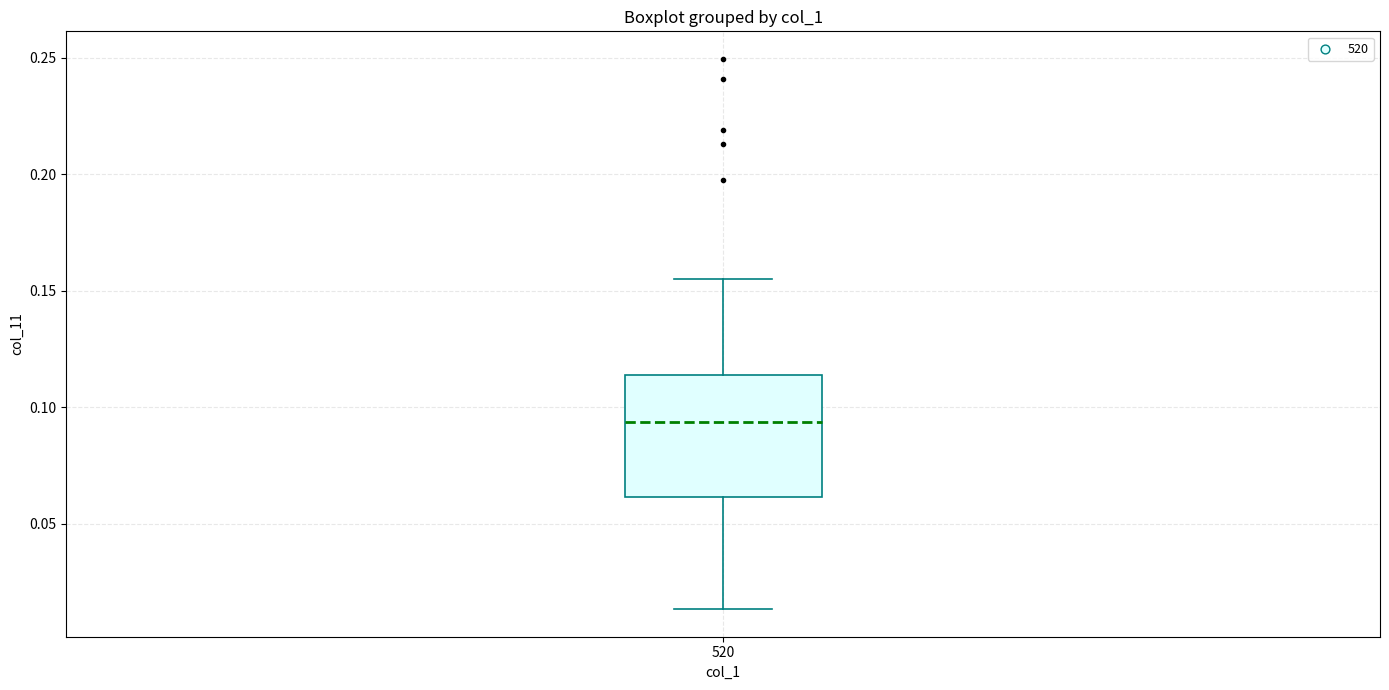

Transcribe this box plot: give where the median line is, the range the box spans, and where the two whiskers end, as read against the y-axis. The values are not printed on the chart, so give them approximately, as read against the axis.

median 0.095, box 0.060 to 0.115, whiskers 0.015 to 0.155